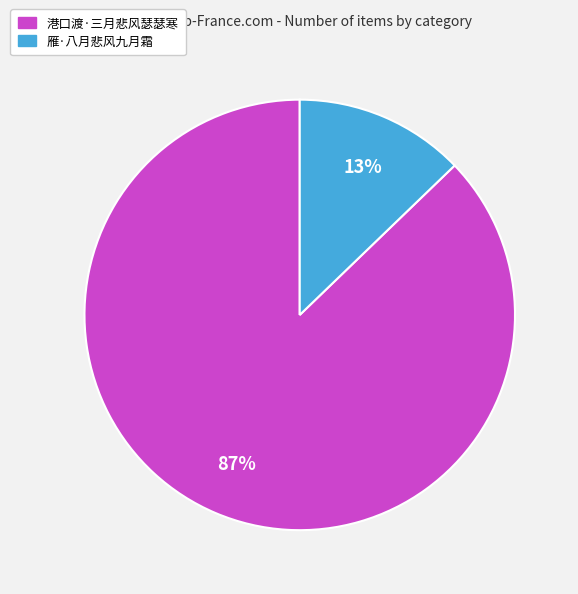

Combined, do 雁·八月悲风九月霜 and 港口渡·三月悲风瑟瑟寒 account for over 50%?

Yes